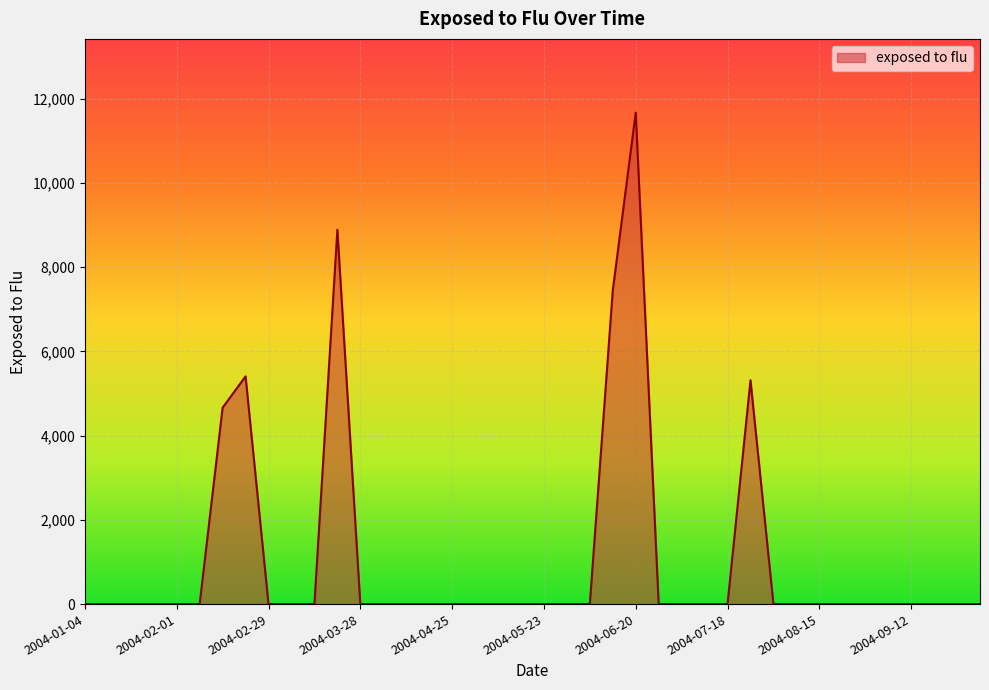

What is the greatest value displayed?

11673.3